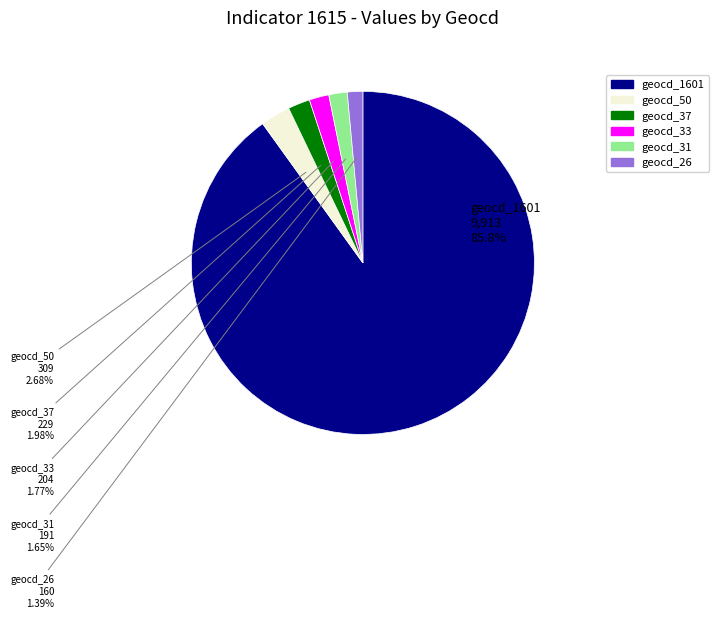

What percentage is the geocd_33 slice, to the nearest percent?

2%